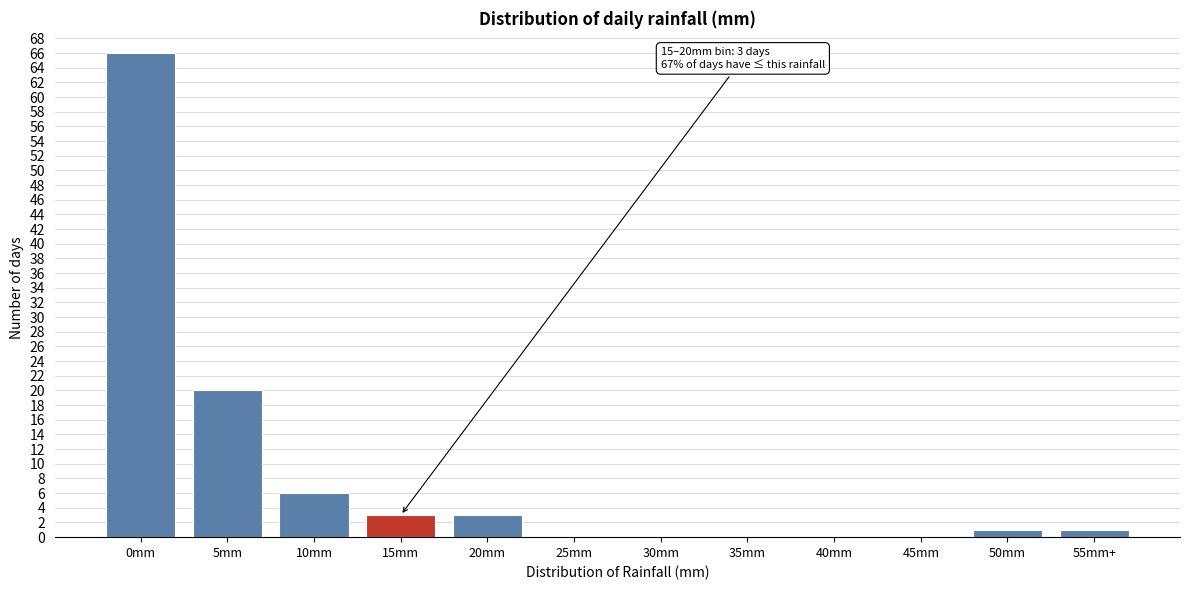

Reading left to right, extract all data points from this chart.

0mm=66	5mm=20	10mm=6	15mm=3	20mm=3	25mm=0	30mm=0	35mm=0	40mm=0	45mm=0	50mm=1	55mm+=1